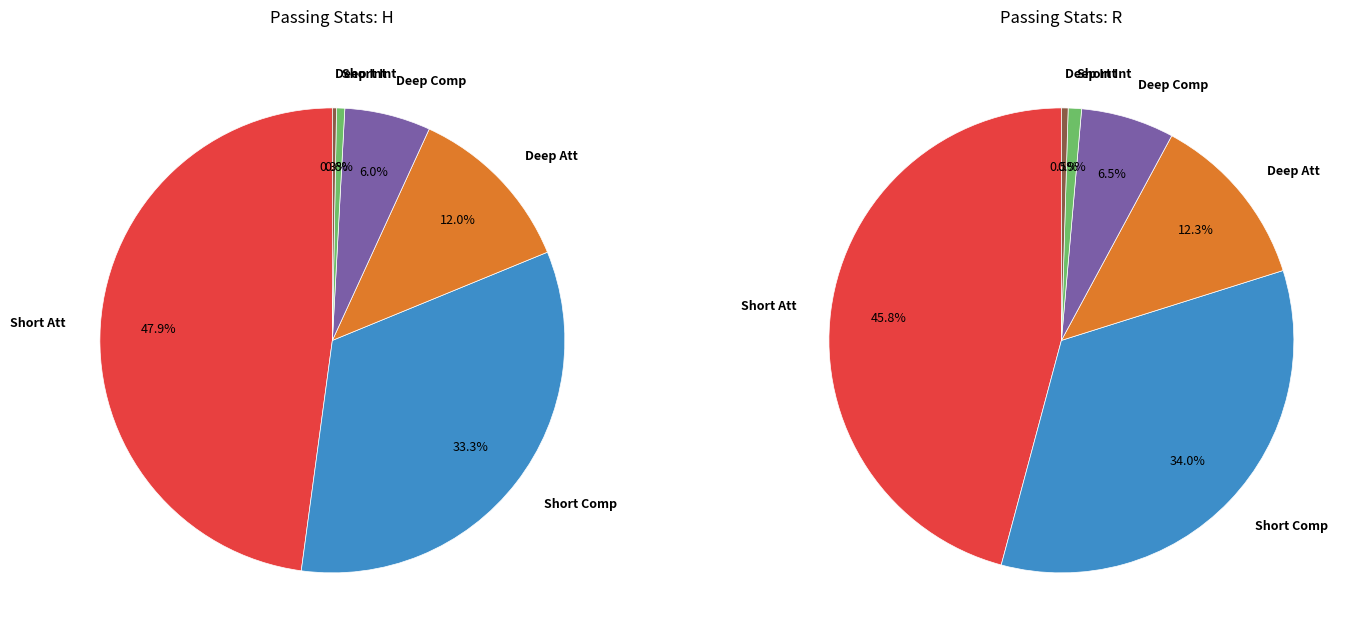

To the nearest percent, what portion does Short Comp represent?

33%